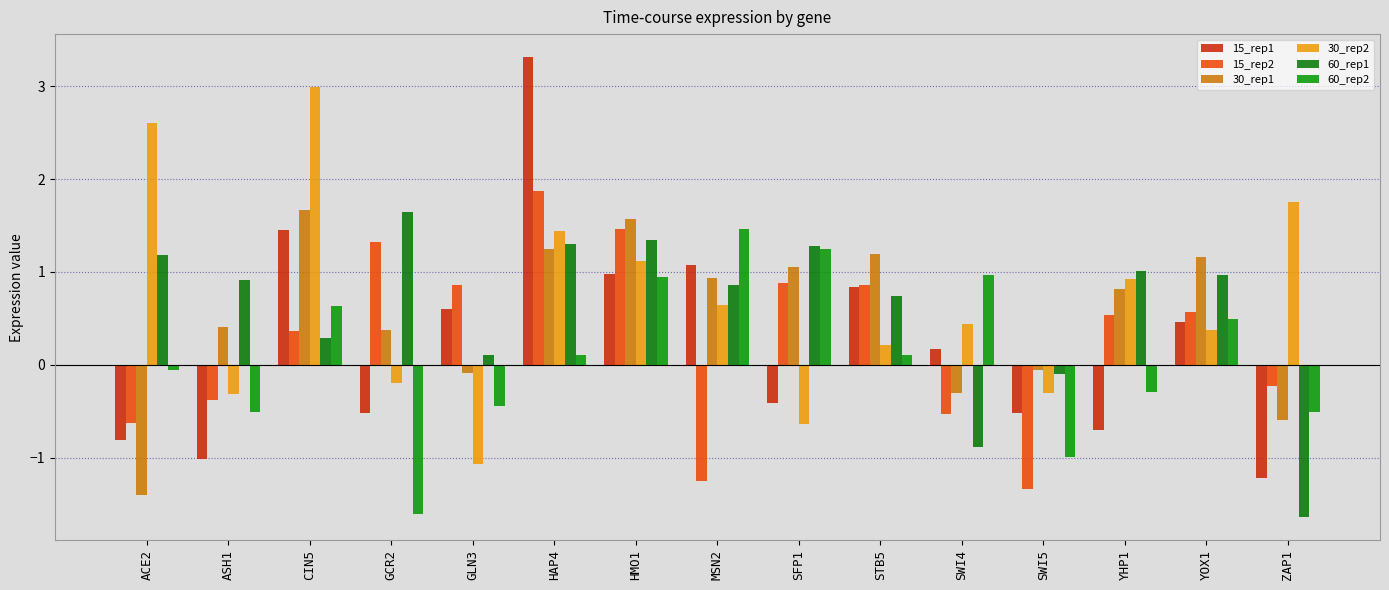

Which series has the widest spread of values?

15_rep1